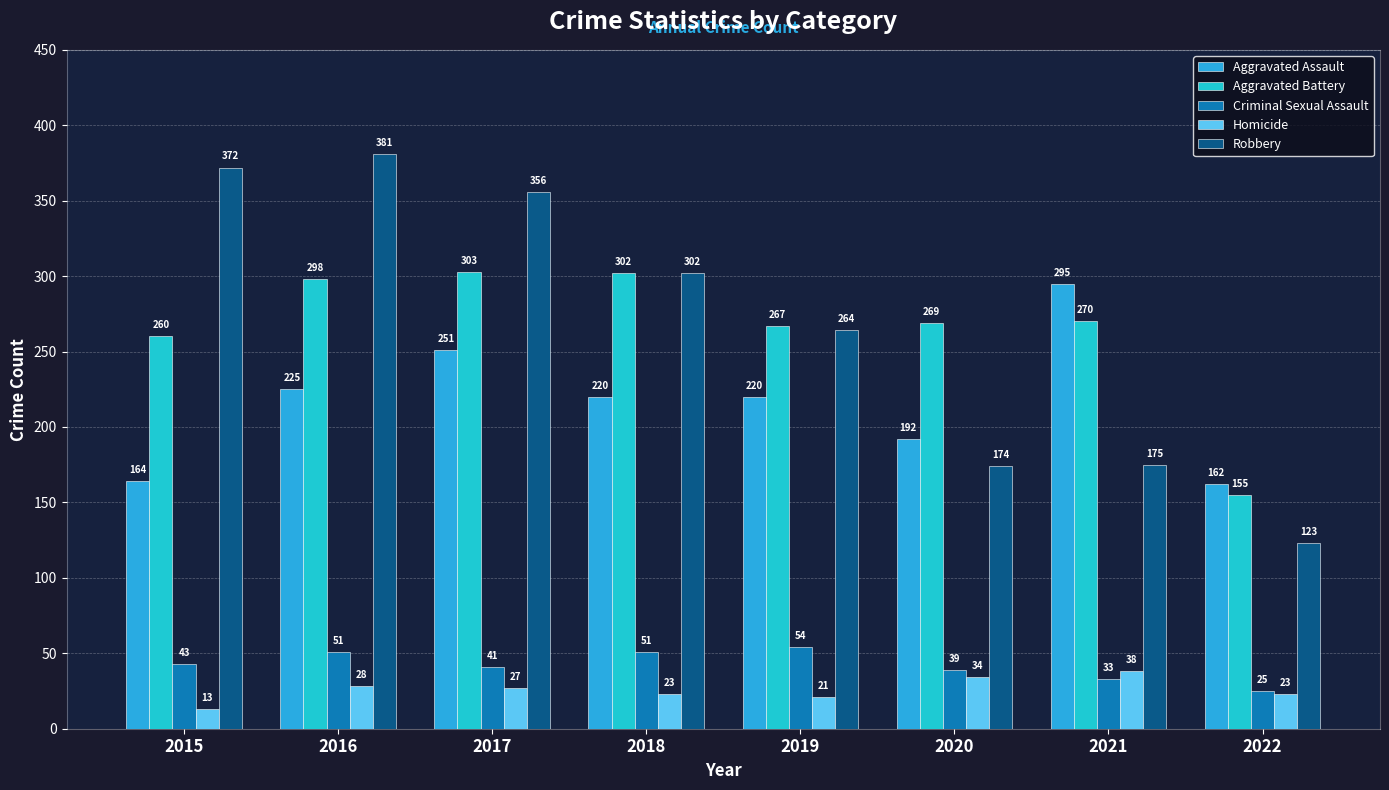

Between 2021 and 2020, which is larger?

2021